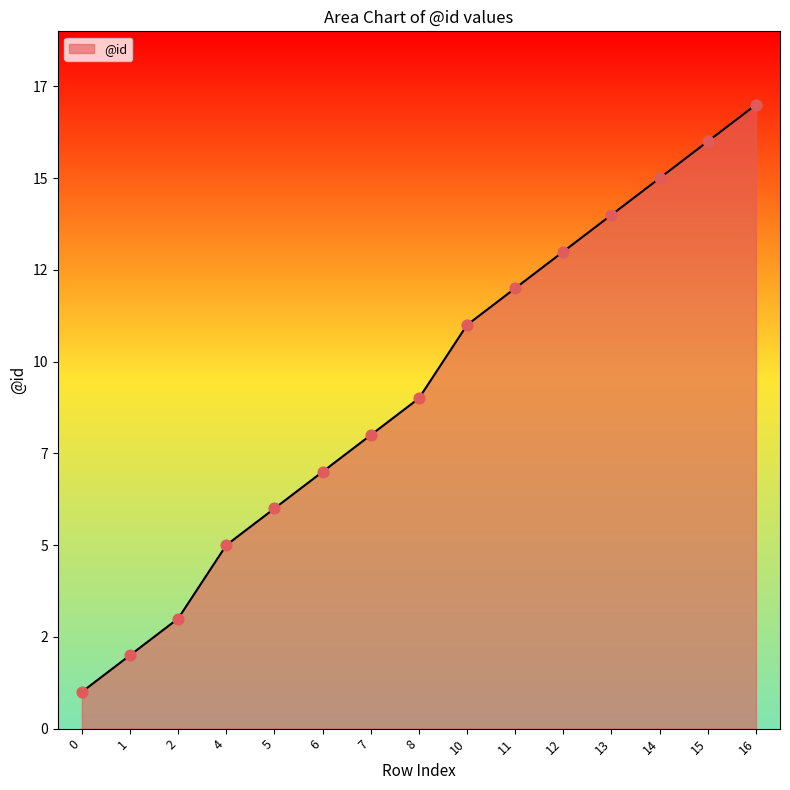

Is this an area chart (filled region under the line)?

Yes